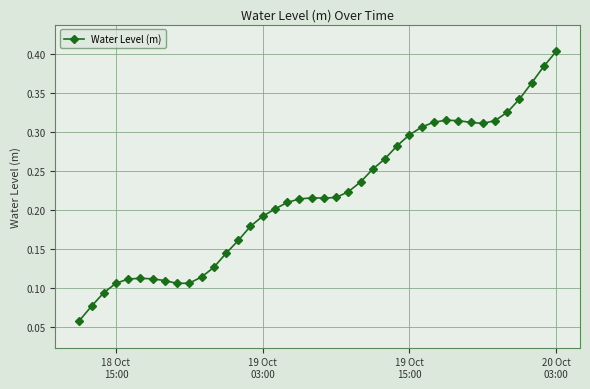

How many values are between 0 and 1?

40